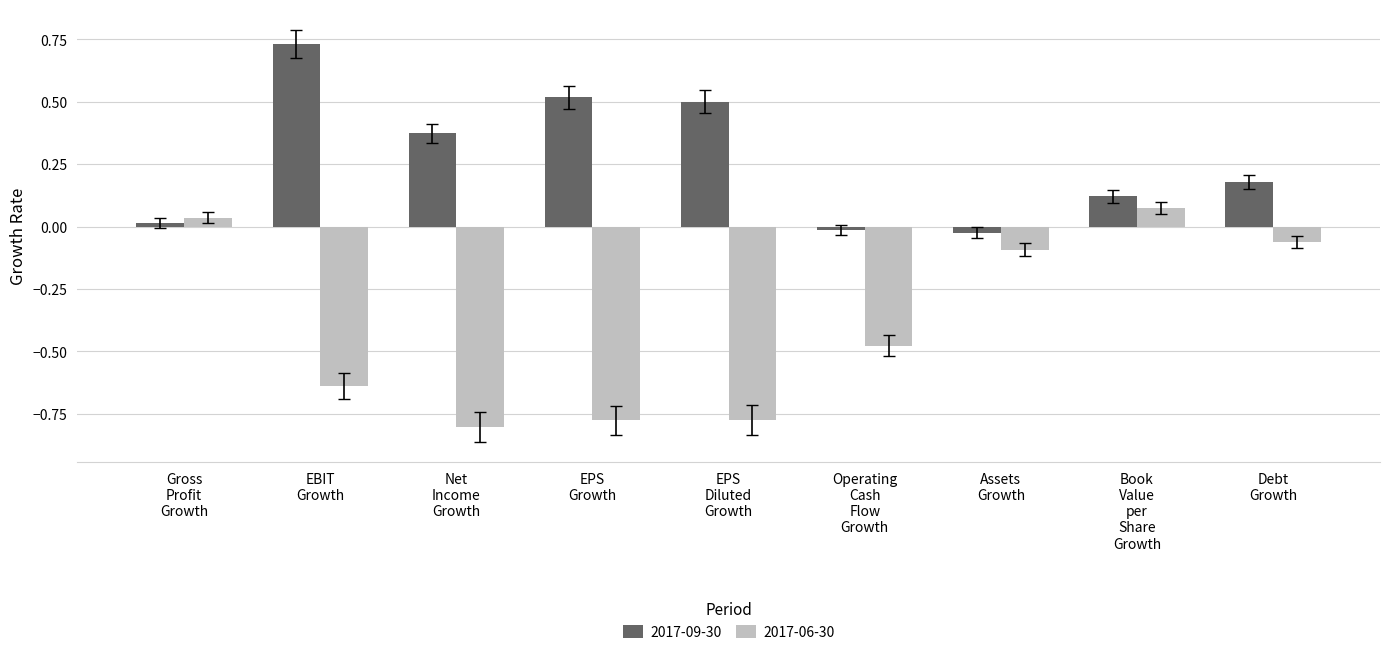

Where is 2017-06-30 nearest to the value 0?

Gross
Profit
Growth